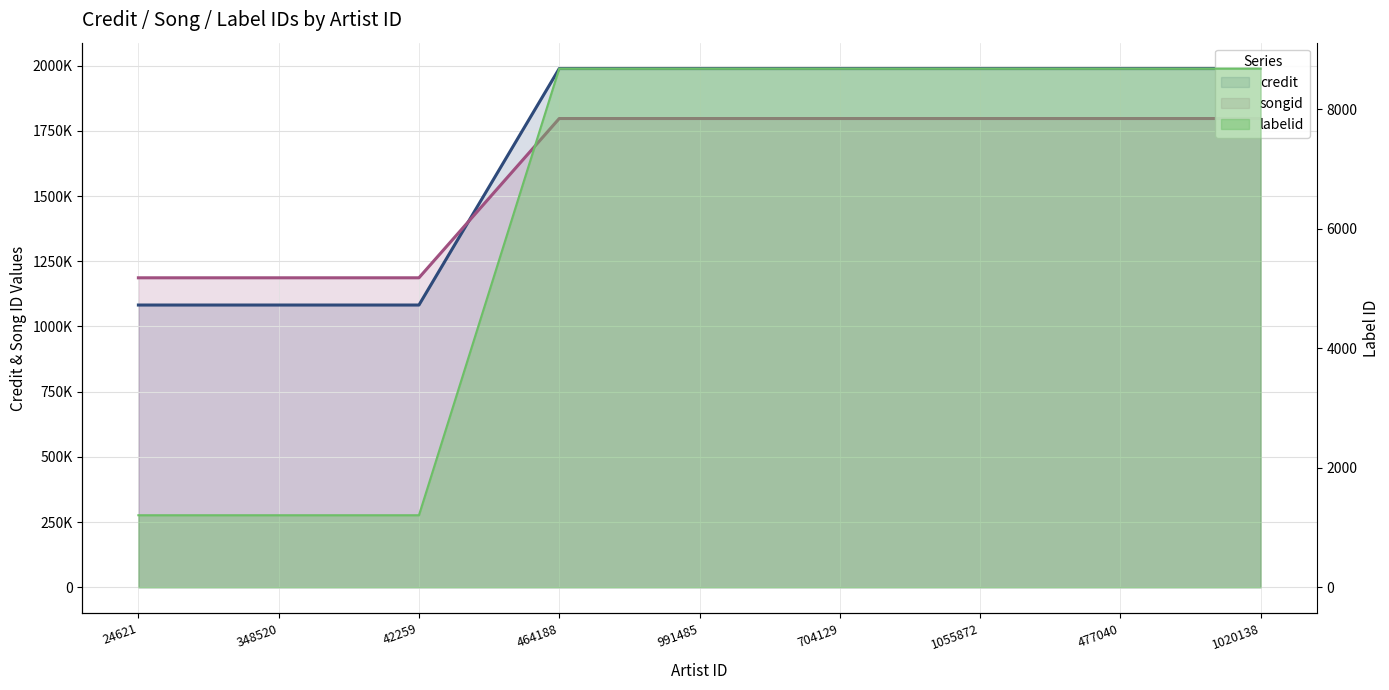

Which series has the largest total across all categories?

credit